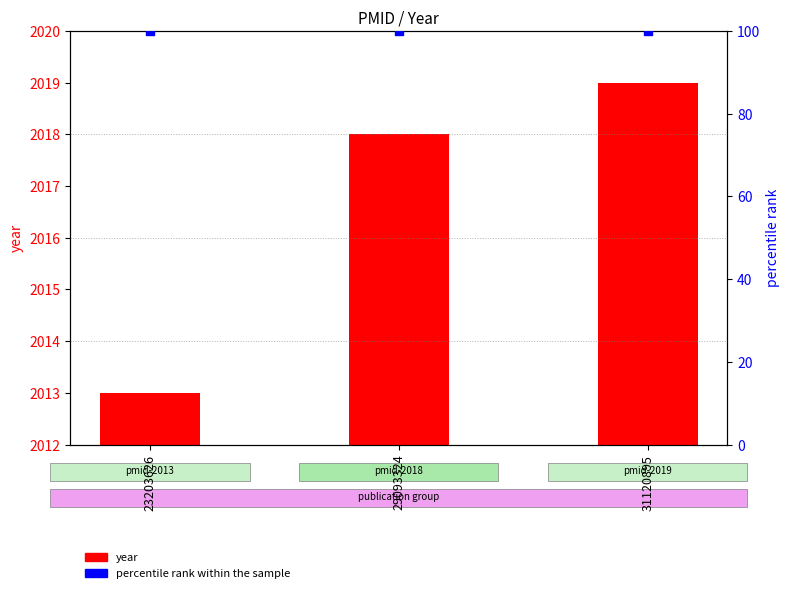

Which series has the largest total across all categories?

year